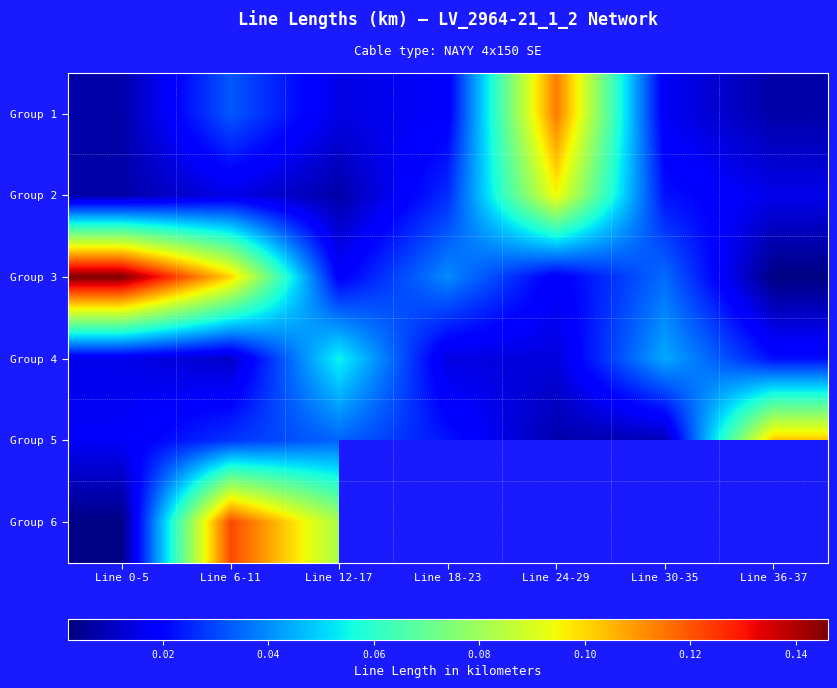

At how many categories does at least one series exceed 0?

7